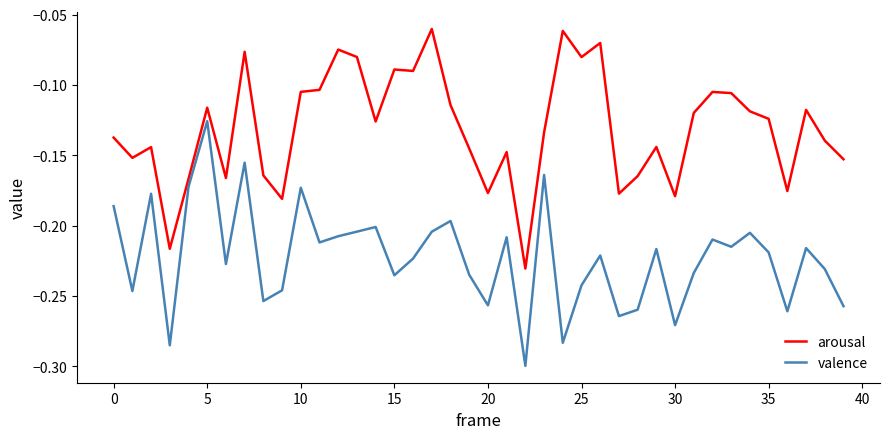

What is the difference between the maximum and minimum values in the arousal series?

0.2